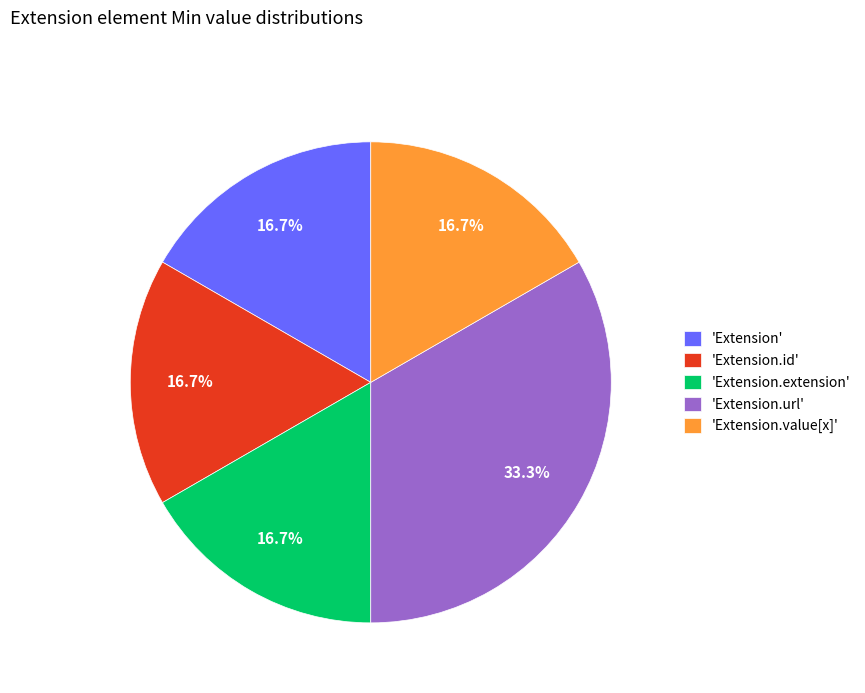

Combined, what portion of the pie is 'Extension.id' and 'Extension.url'?

50.0%